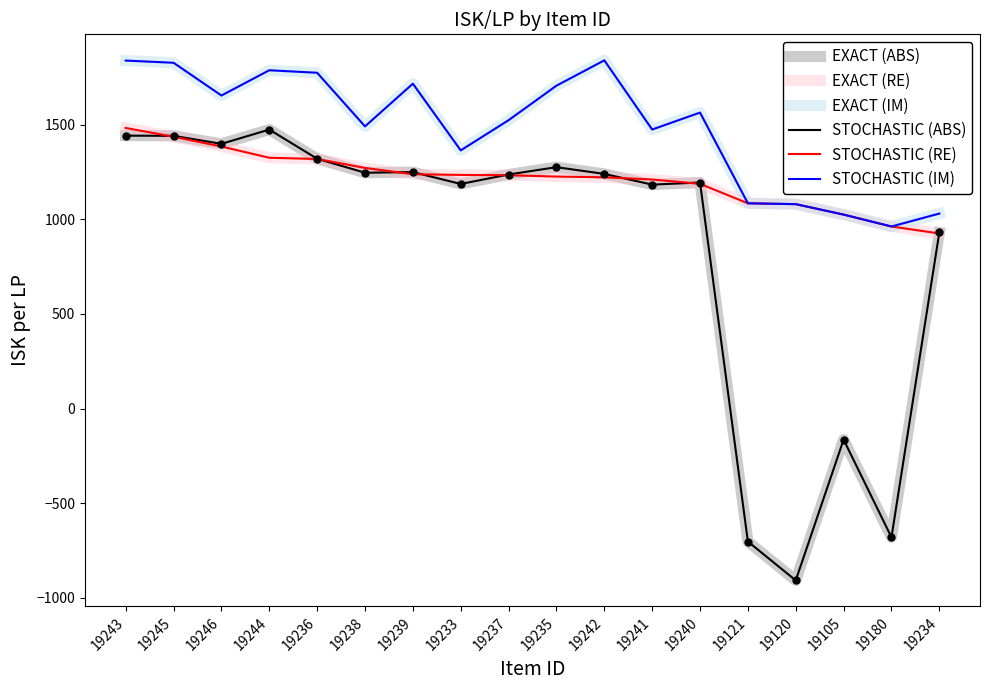

What is the difference between the maximum and second lowest values in the STOCHASTIC (ABS) series?

2176.3